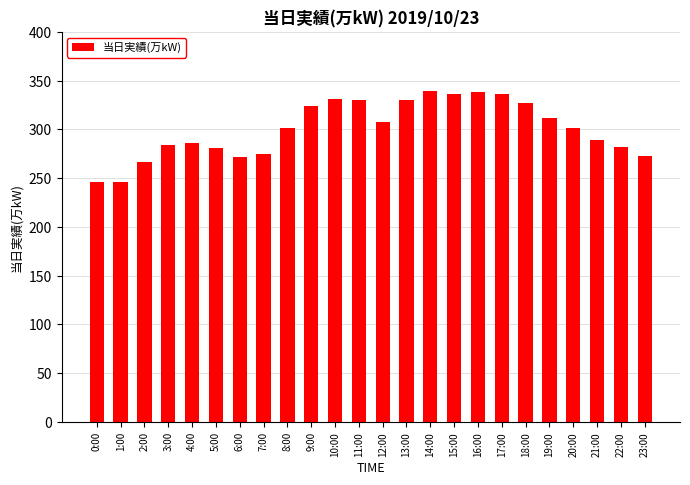

How many data points are less than 302?

12